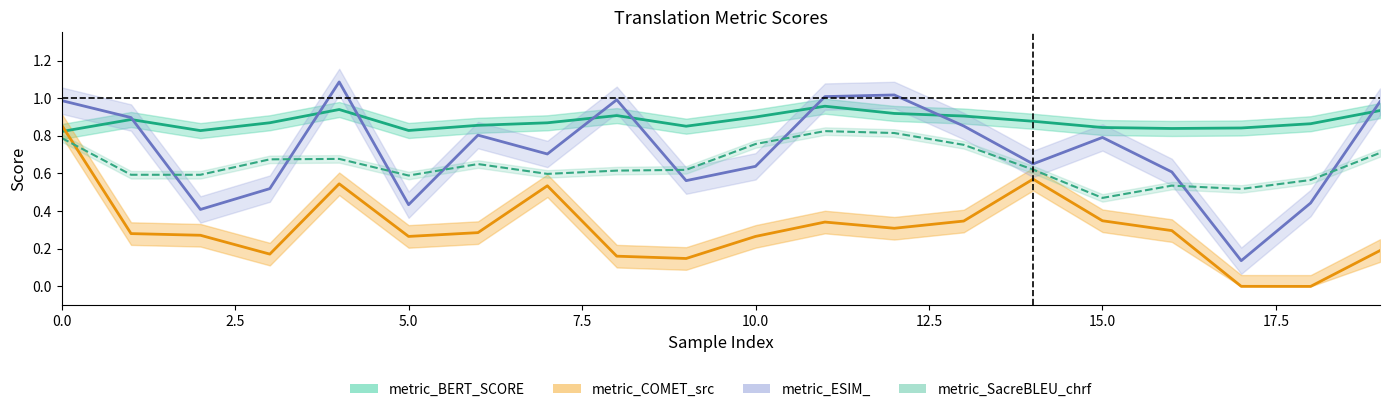

How many intersections are there between metric_SacreBLEU_chrf and metric_ESIM_?

8